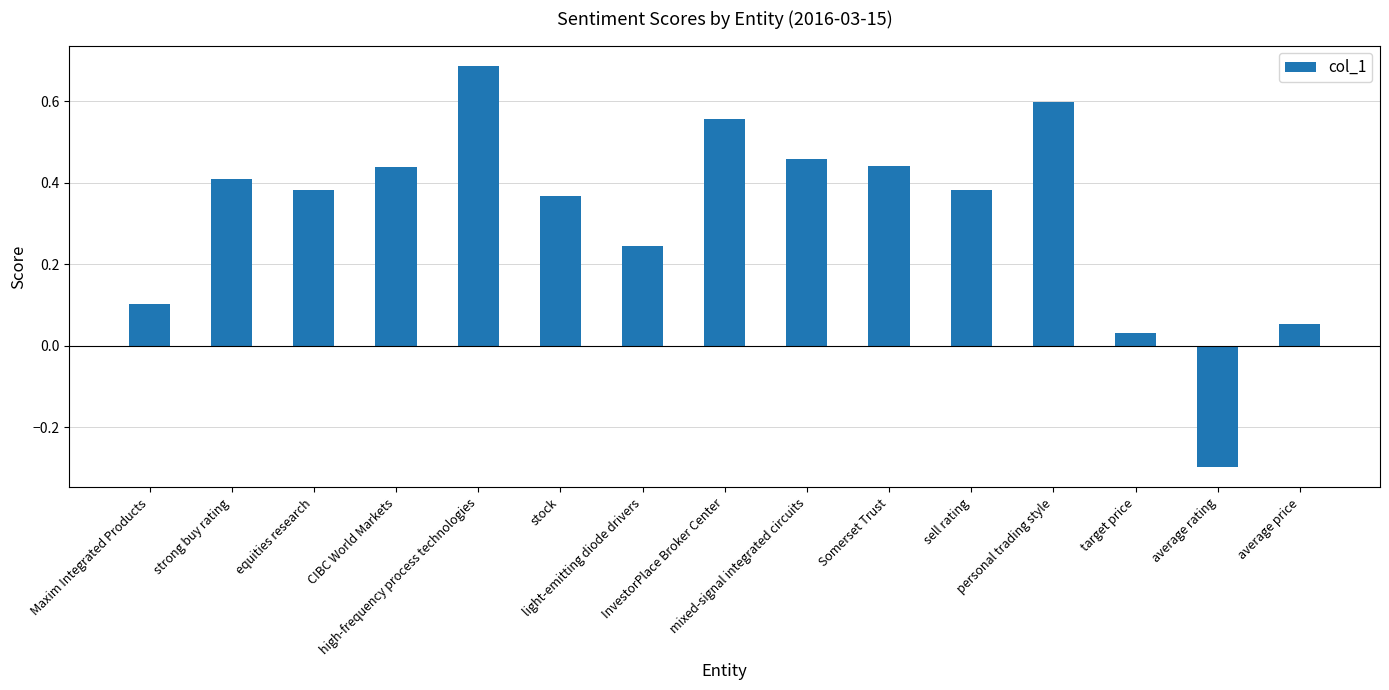

What is the minimum value shown in the chart?

-0.3